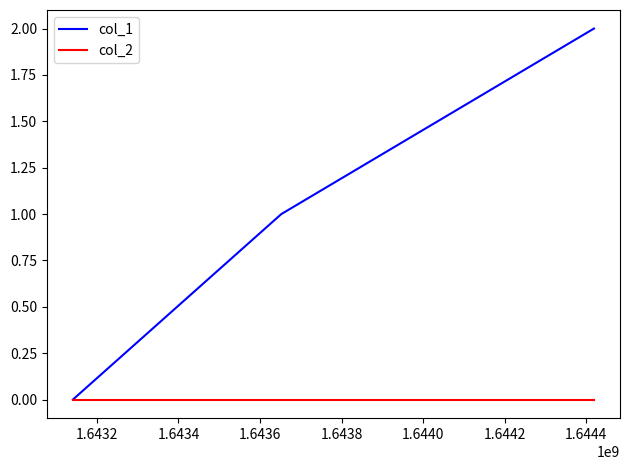

Is this an area chart (filled region under the line)?

No